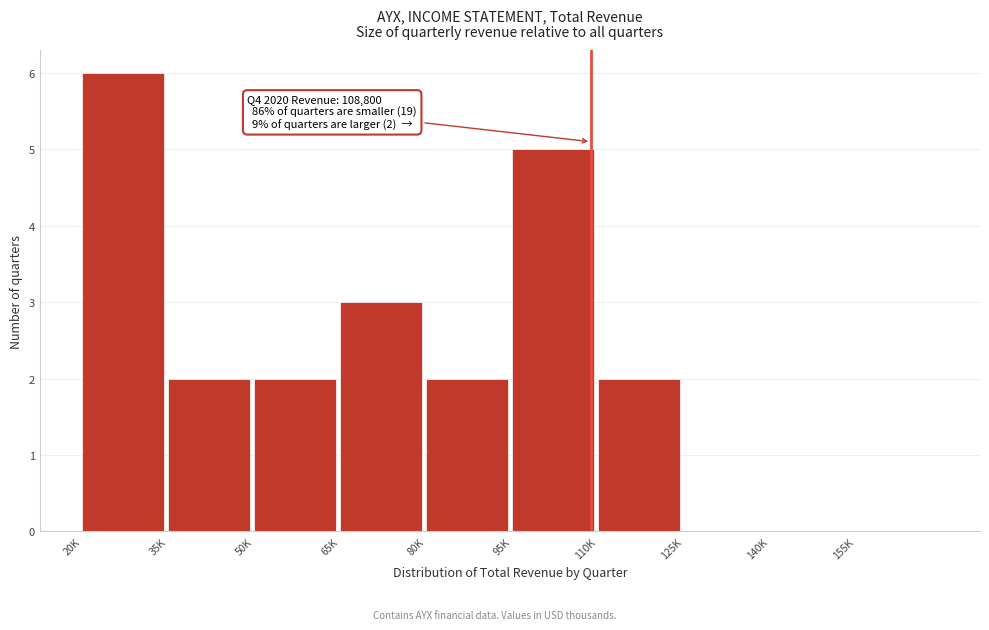

Reading right to left, extract all data points from this chart.

155K=0	140K=0	125K=0	110K=2	95K=5	80K=2	65K=3	50K=2	35K=2	20K=6